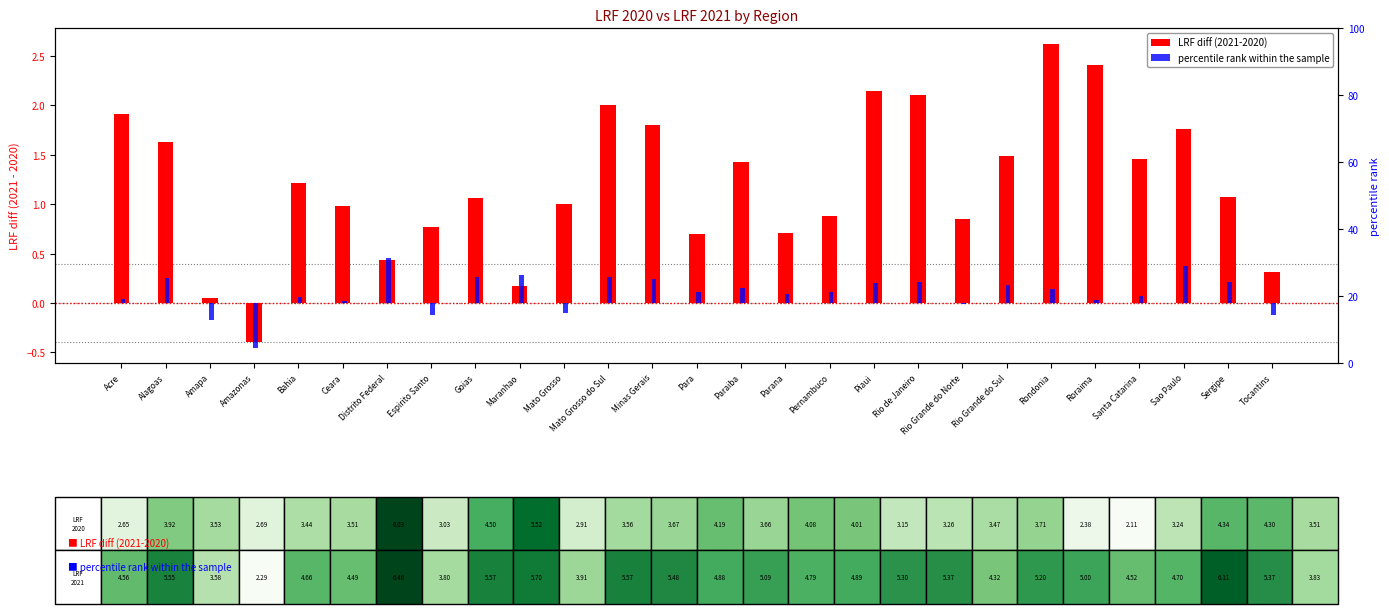

Where is percentile rank within the sample nearest to the value 0?

Rio Grande do Norte